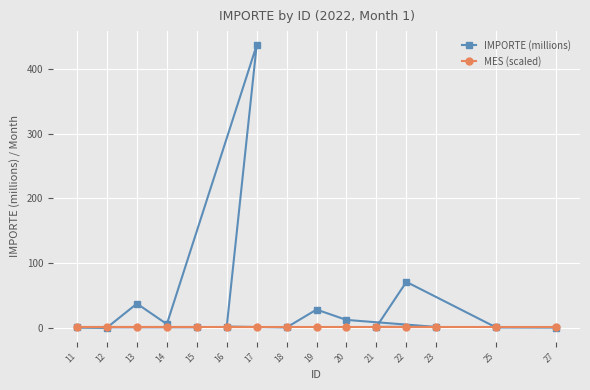

Rank the series by their maximum value, from lowest to highest.

MES (scaled), IMPORTE (millions)